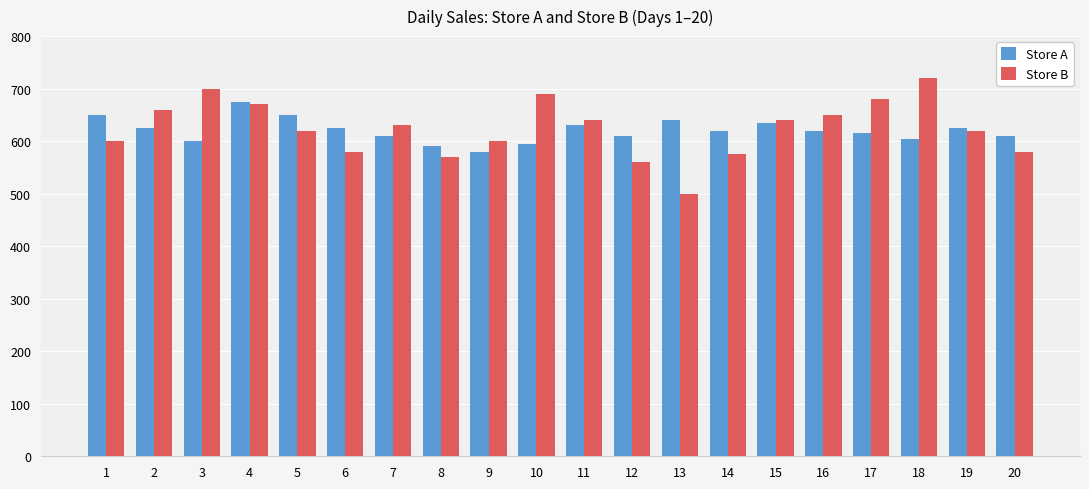

What is the value of the Store A bar at the 6th from the left?

625